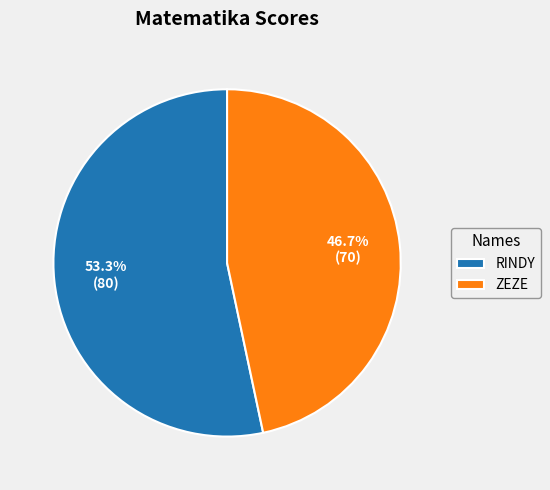

True or false: RINDY accounts for 45% of the total.

False